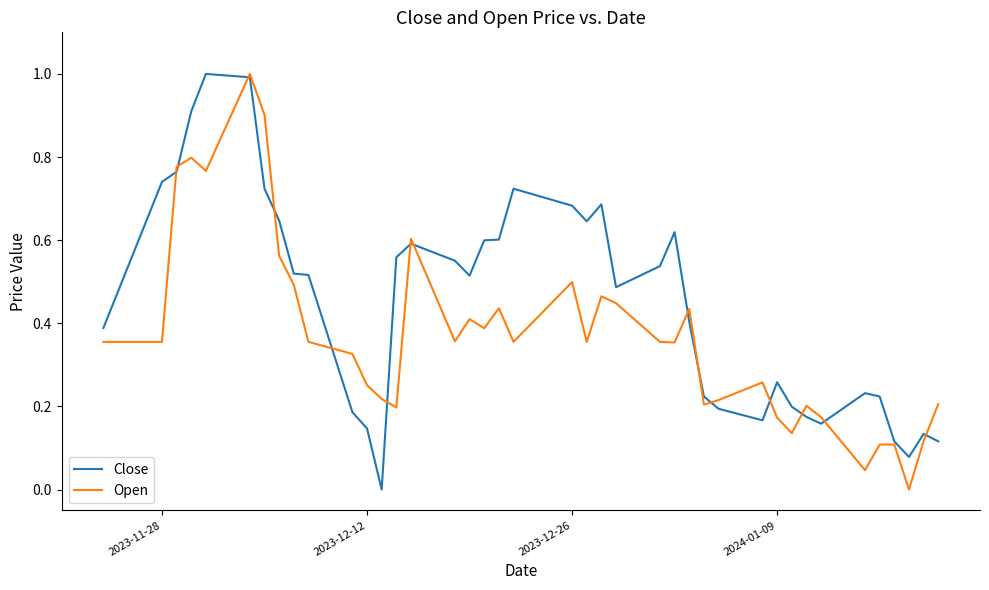

List the series in order of their overall mean, lowest first.

Open, Close